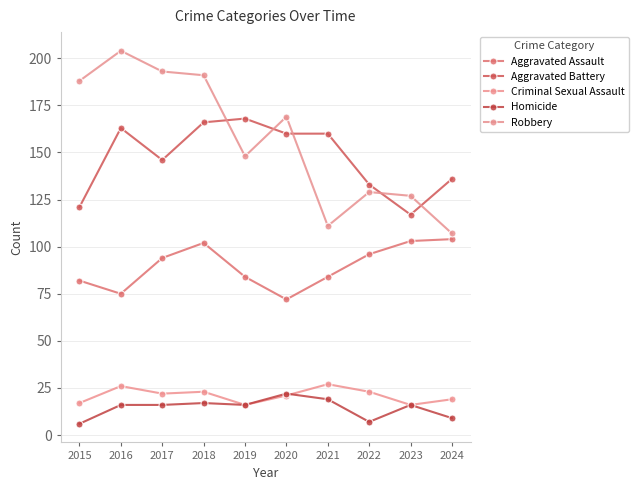

Reading left to right, transcribe all the data shown in this chart.

Aggravated Assault: 82	75	94	102	84	72	84	96	103	104
Aggravated Battery: 121	163	146	166	168	160	160	133	117	136
Criminal Sexual Assault: 17	26	22	23	16	21	27	23	16	19
Homicide: 6	16	16	17	16	22	19	7	16	9
Robbery: 188	204	193	191	148	169	111	129	127	107